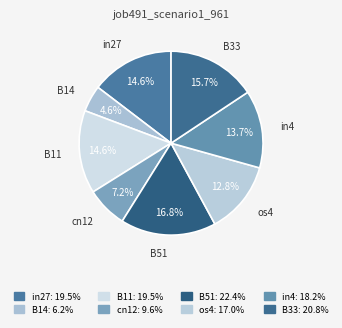

Do cn12 and B11 together represent more than half of the pie?

No